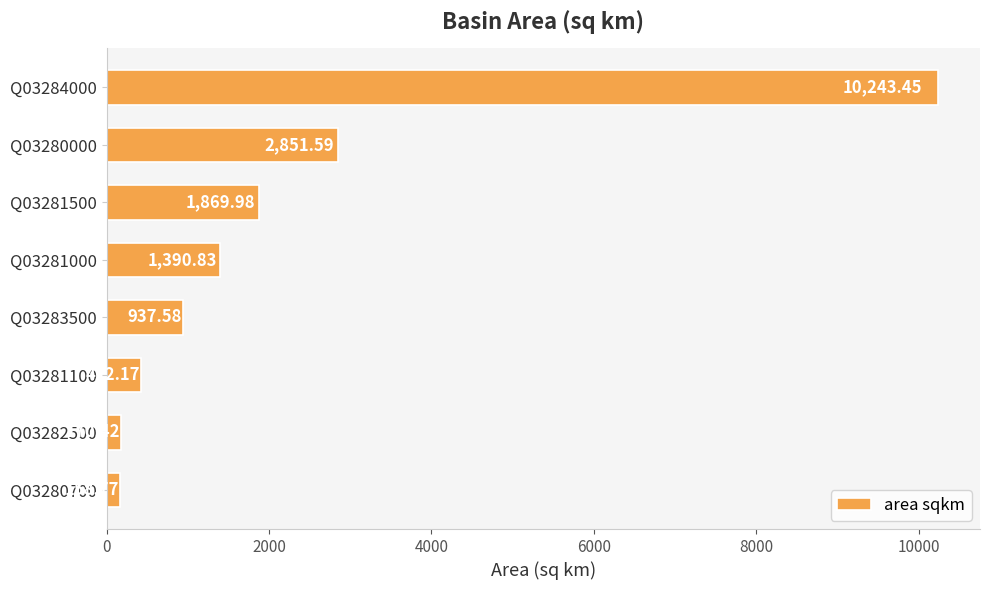

What is the difference between the maximum and second lowest values?

10073.0